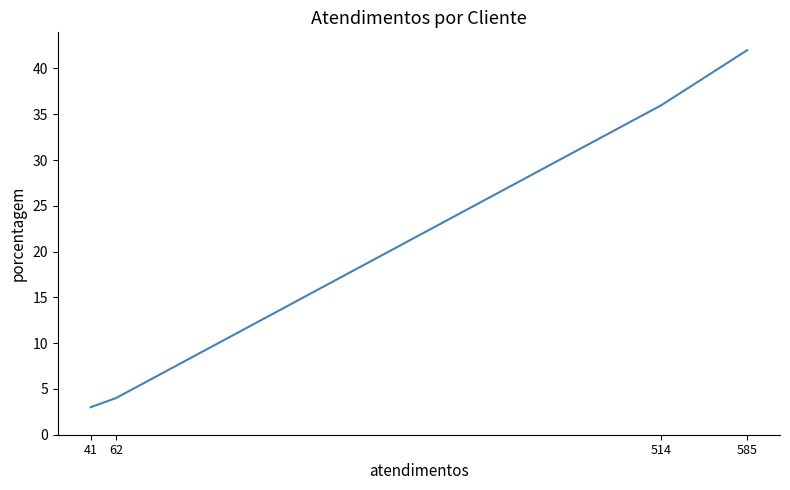

What is the smallest value displayed?

3